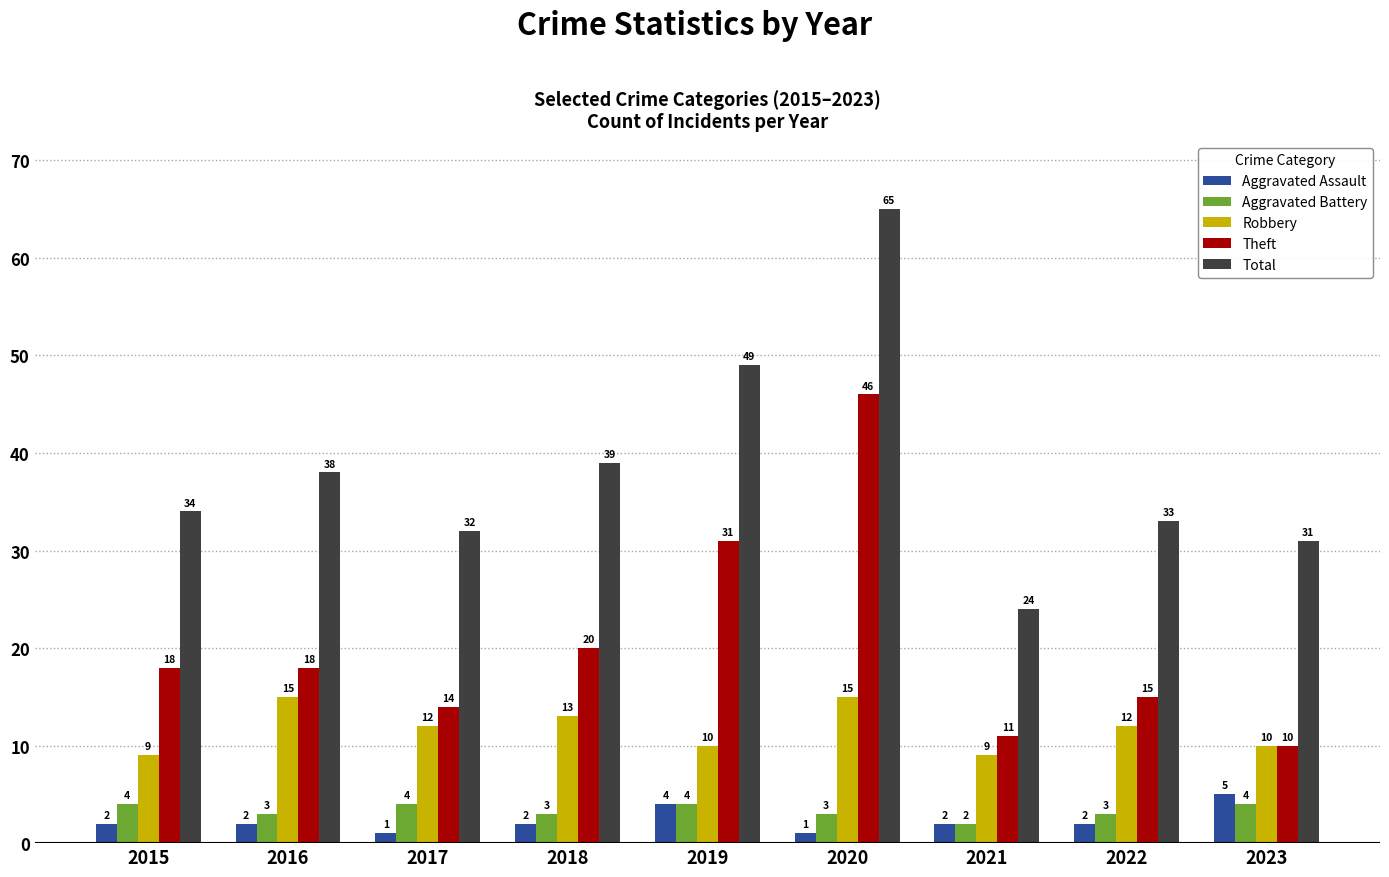

The value of Aggravated Battery at 2016 is 3. True or false?

True